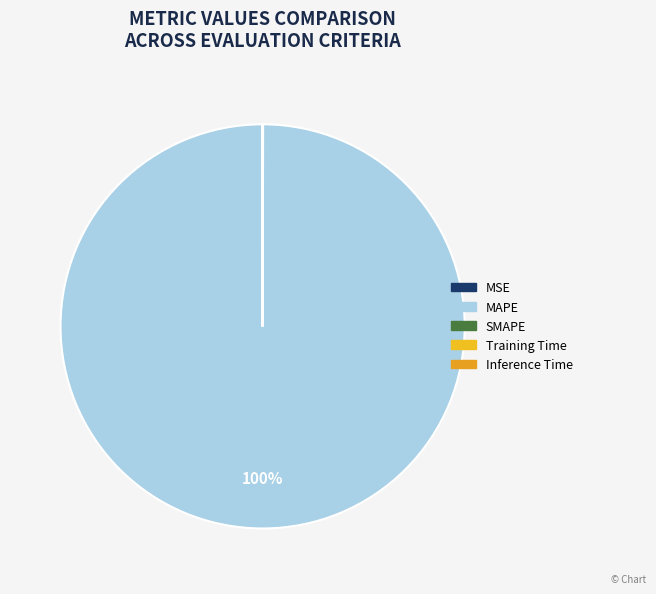

Which category accounts for the majority?

MAPE